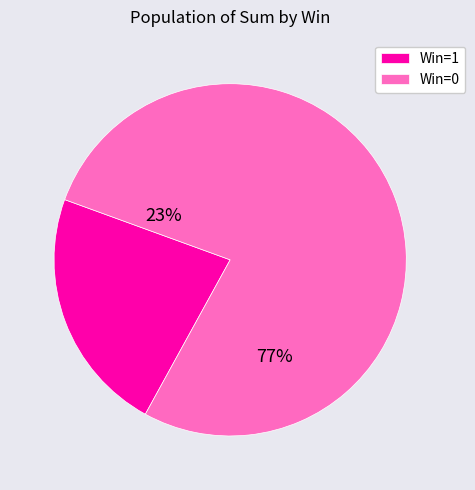

Between Win=1 and Win=0, which is larger?

Win=0